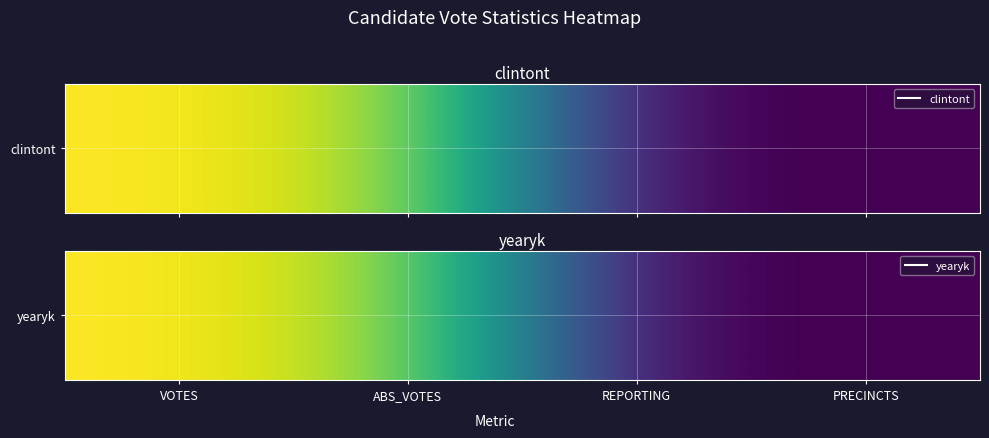

What is the greatest value displayed?

331809